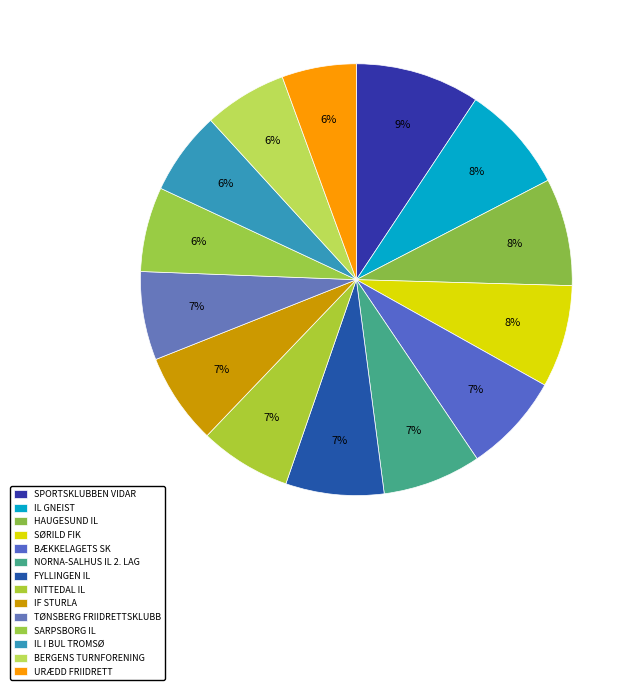

Count the number of slices in the pie.

14